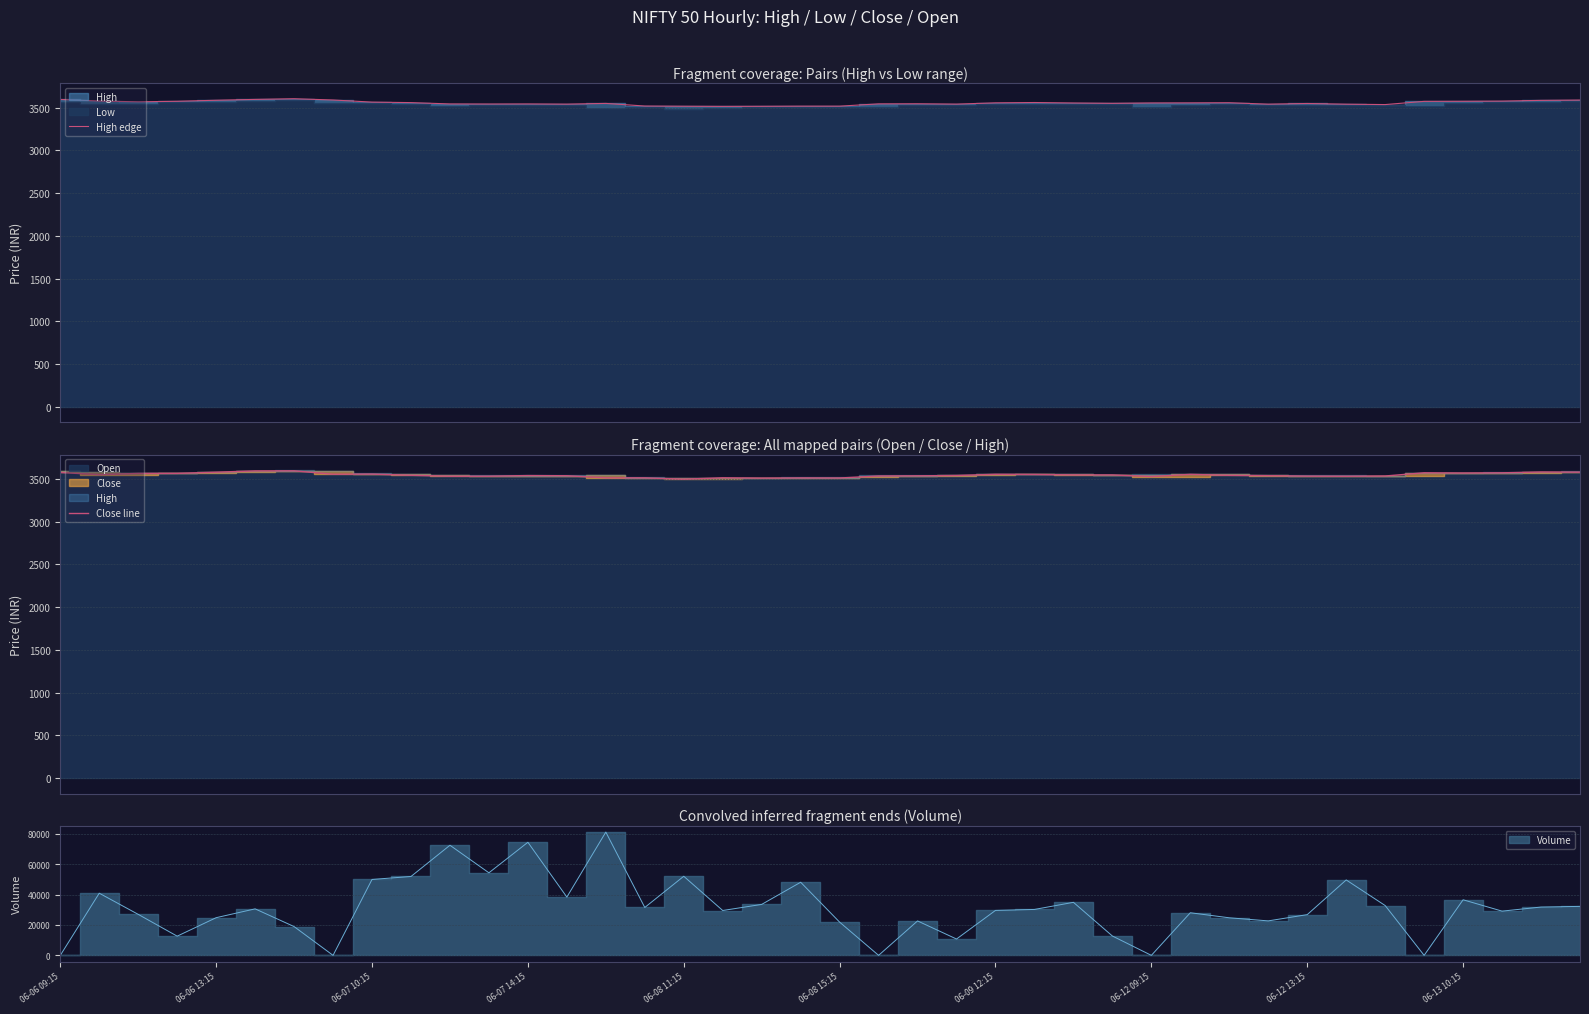

Rank the series at 06-13 10:15 from lowest to highest value.

Close line, High edge